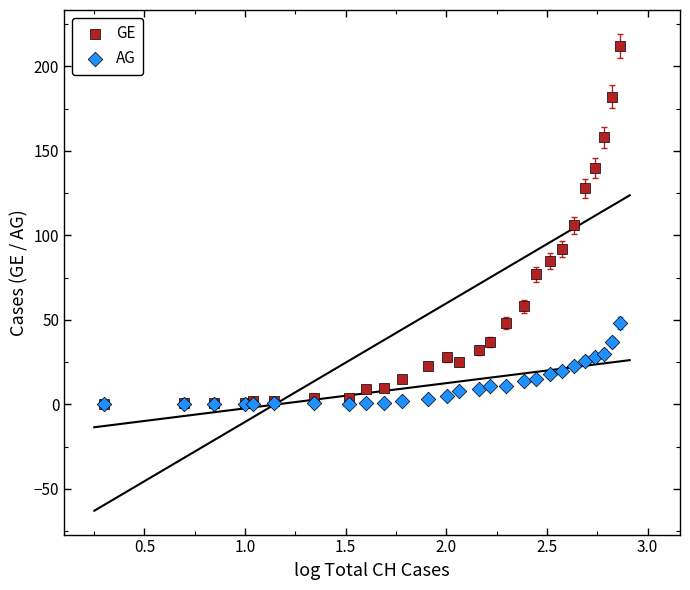

What are all the series names shown in the legend?

GE, AG